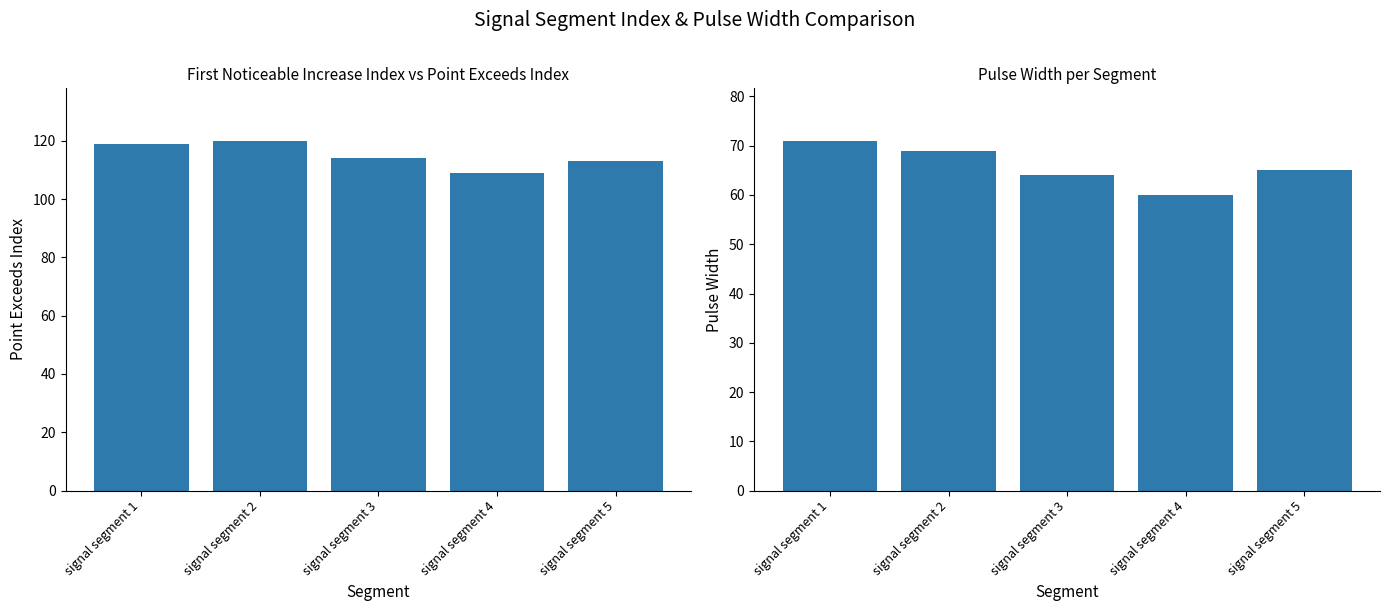

What is the difference between the maximum and second lowest values in the Point_Exceeds_Index series?

7